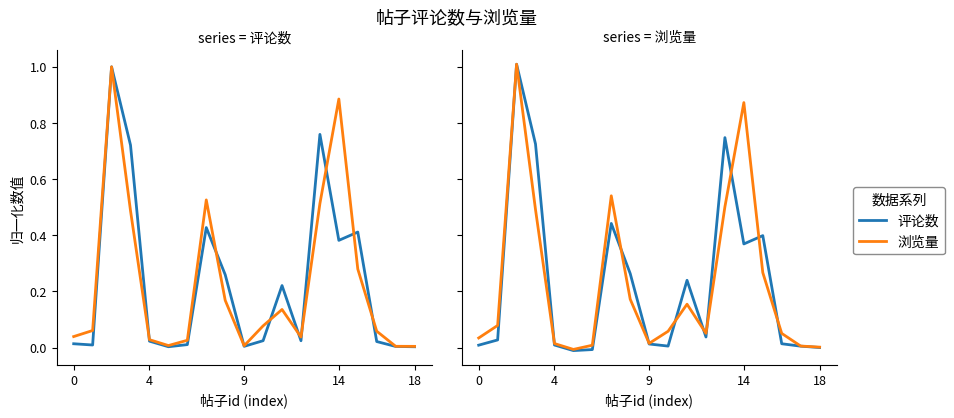

True or false: 浏览量 and 评论数 cross at least once.

True